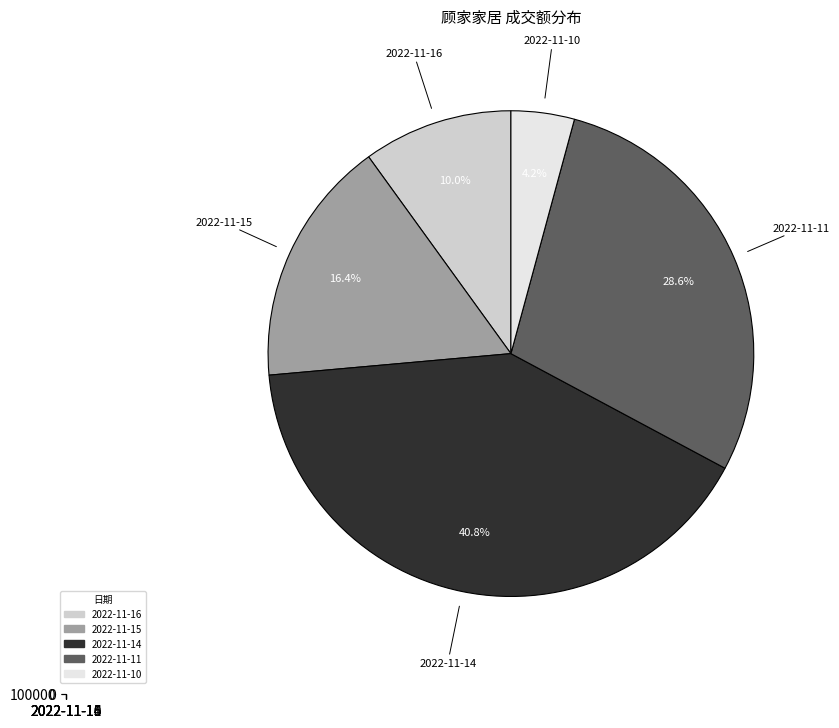

What percentage is the 2022-11-10 slice, to the nearest percent?

4%